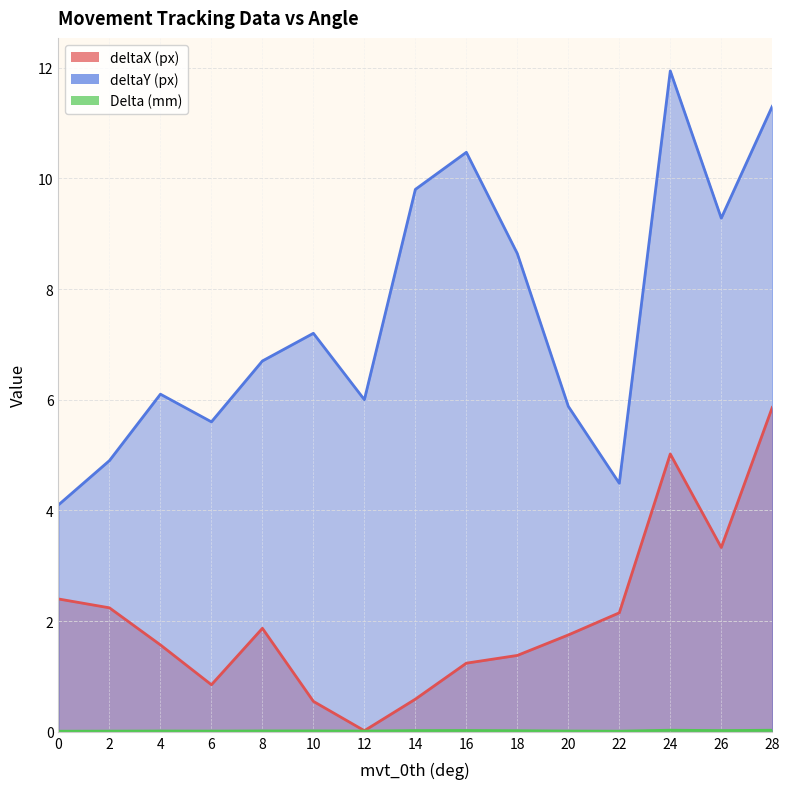

The value of deltaY (px) at 8 is 2.3. True or false?

False